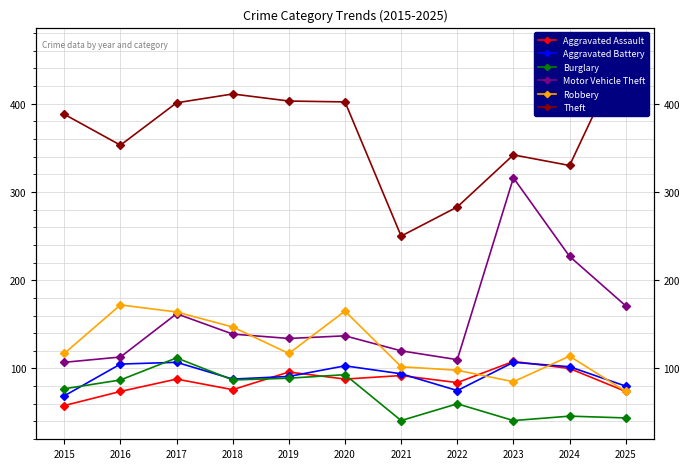

At which category does Burglary reach its first local peak?

2017